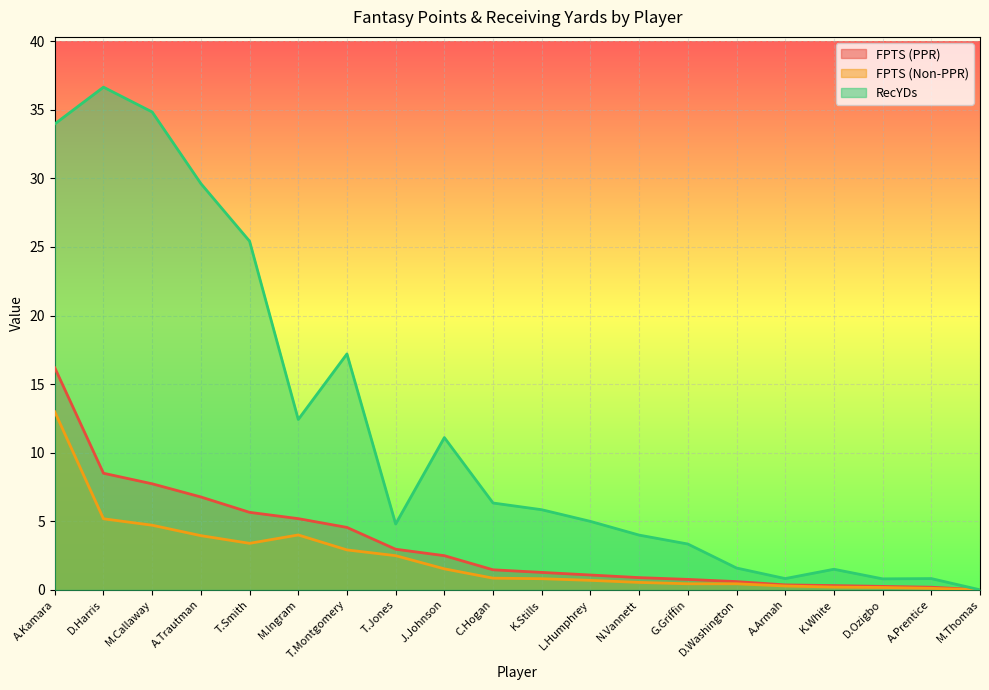

What is the label of the 12th point from the left?

L.Humphrey